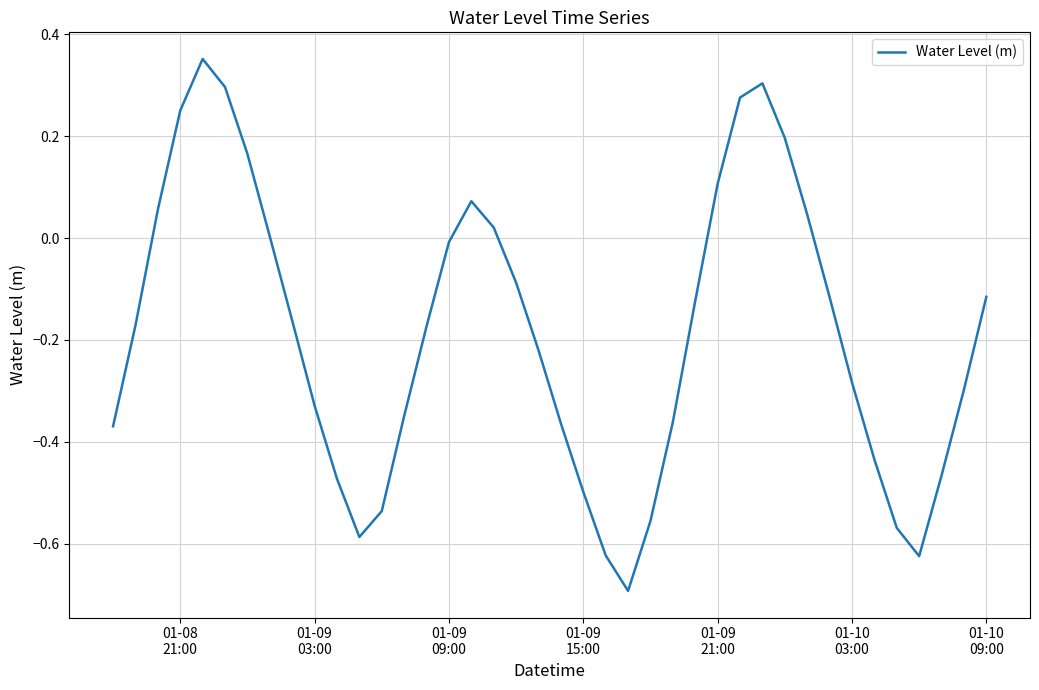

Reading right to left, list all the values displayed in this chart.

-0.1	-0.3	-0.5	-0.6	-0.6	-0.4	-0.3	-0.1	0.0	0.2	0.3	0.3	0.1	-0.1	-0.4	-0.6	-0.7	-0.6	-0.5	-0.4	-0.2	-0.1	0.0	0.1	-0.0	-0.2	-0.3	-0.5	-0.6	-0.5	-0.3	-0.2	0.0	0.2	0.3	0.4	0.3	0.1	-0.2	-0.4